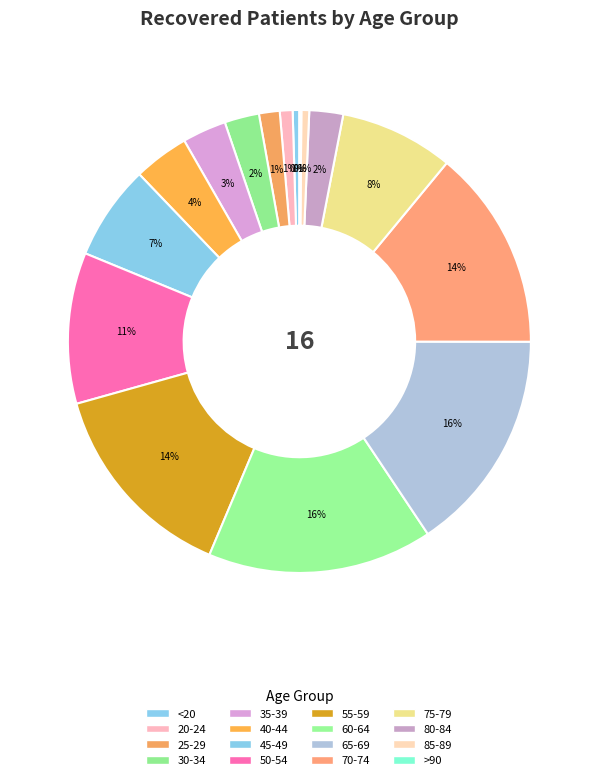

Rank the categories by value from lowest to highest.

>90, <20, 85-89, 20-24, 25-29, 80-84, 30-34, 35-39, 40-44, 45-49, 75-79, 50-54, 70-74, 55-59, 65-69, 60-64